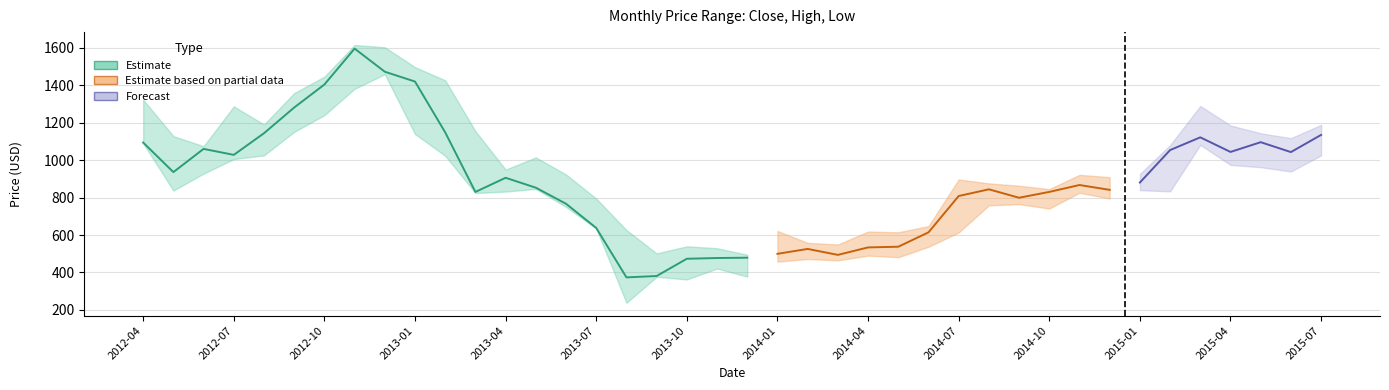

Between 2012-12 and 2012-07, which is larger?

2012-12